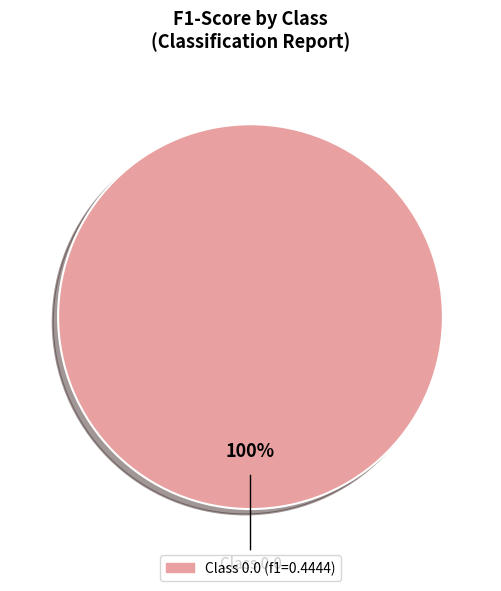

Is there a majority slice in this chart?

Yes